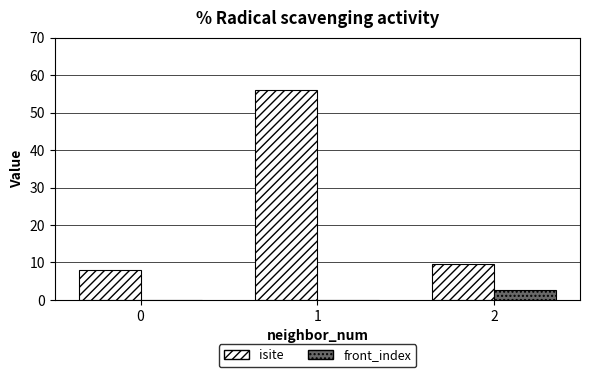

True or false: isite has a value of 12.4 at 2.

False